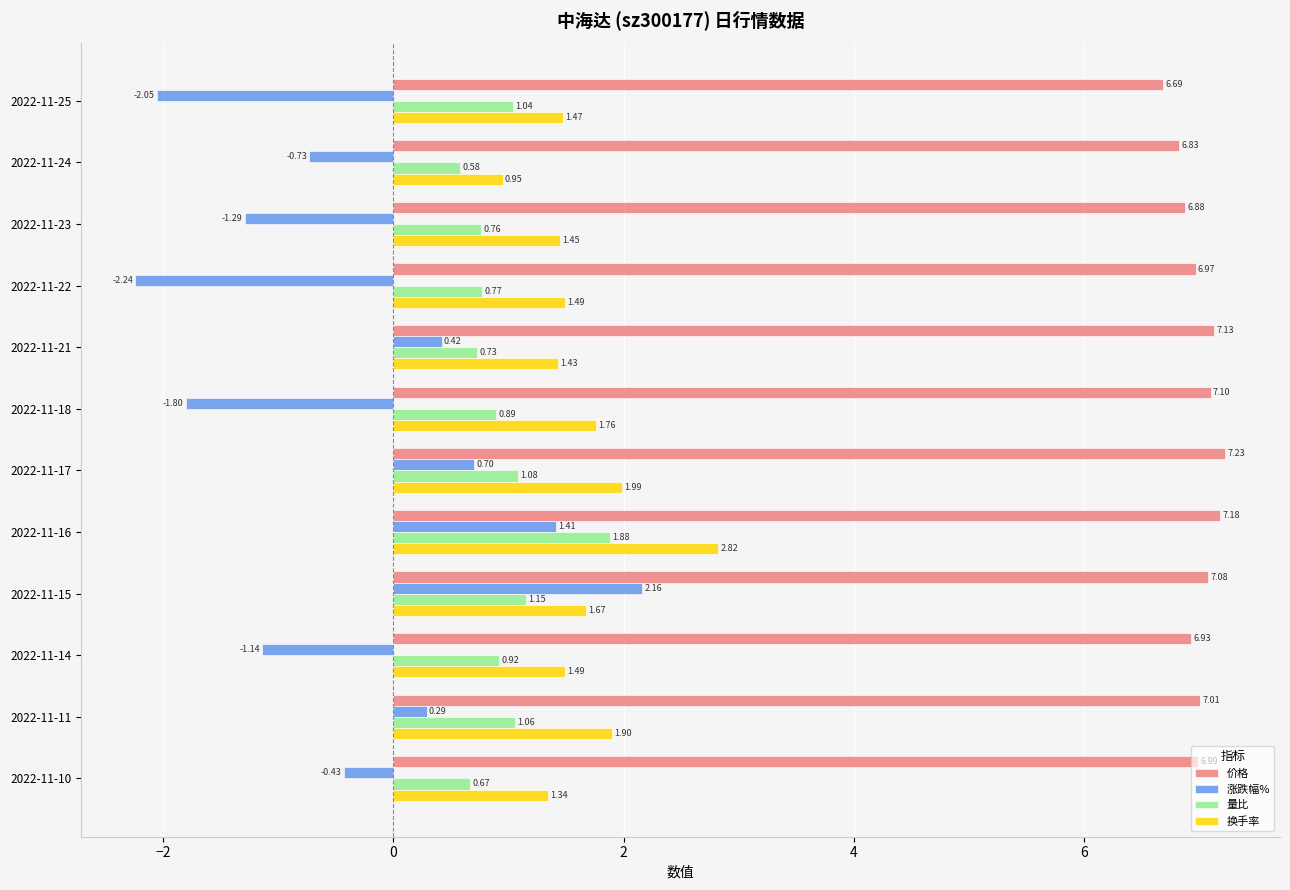

At which category is the sum across all series the highest?

2022-11-16